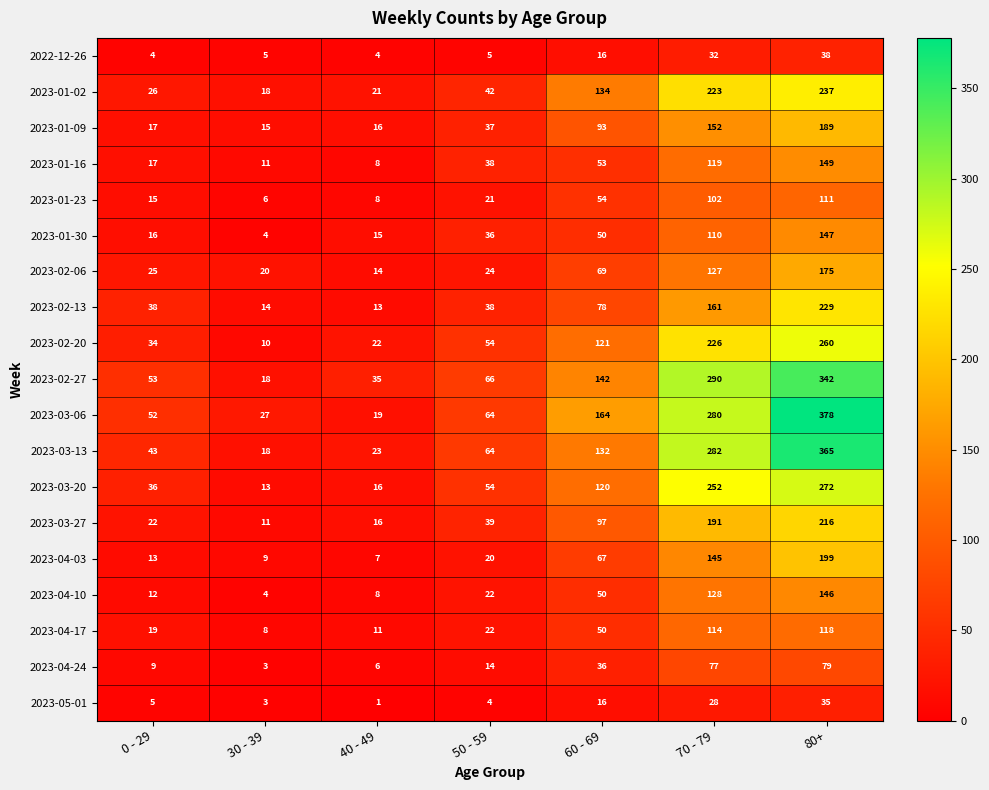

True or false: 2023-04-10 has a value of 128 at 70 - 79.

True